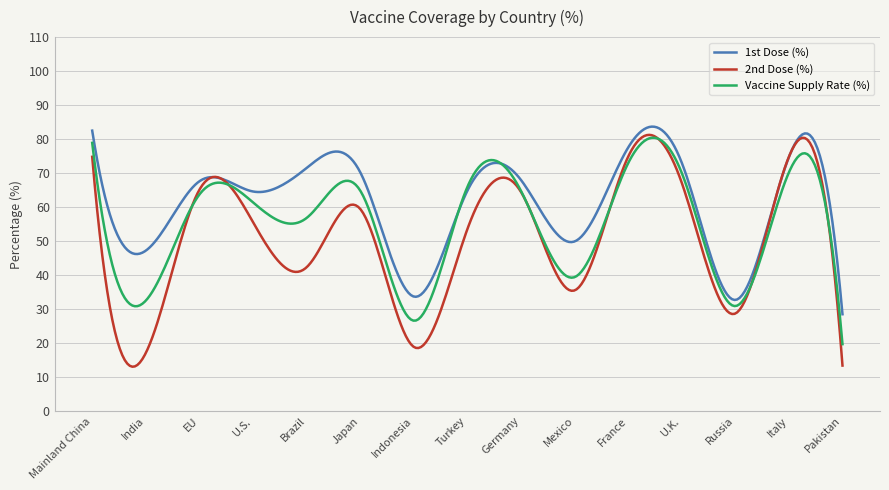

What is the smallest value displayed?

13.1